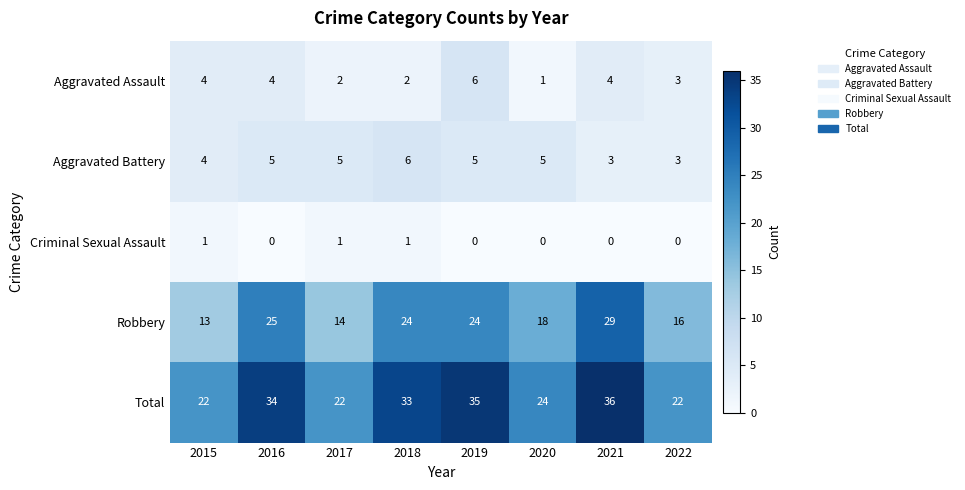

Between 2017 and 2021, which series saw the biggest shift?

Robbery